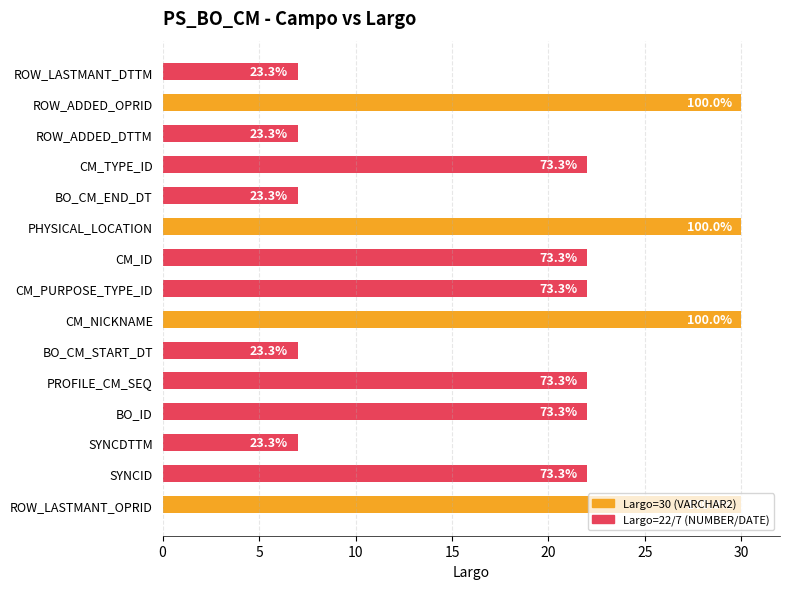

Are the bars horizontal?

Yes